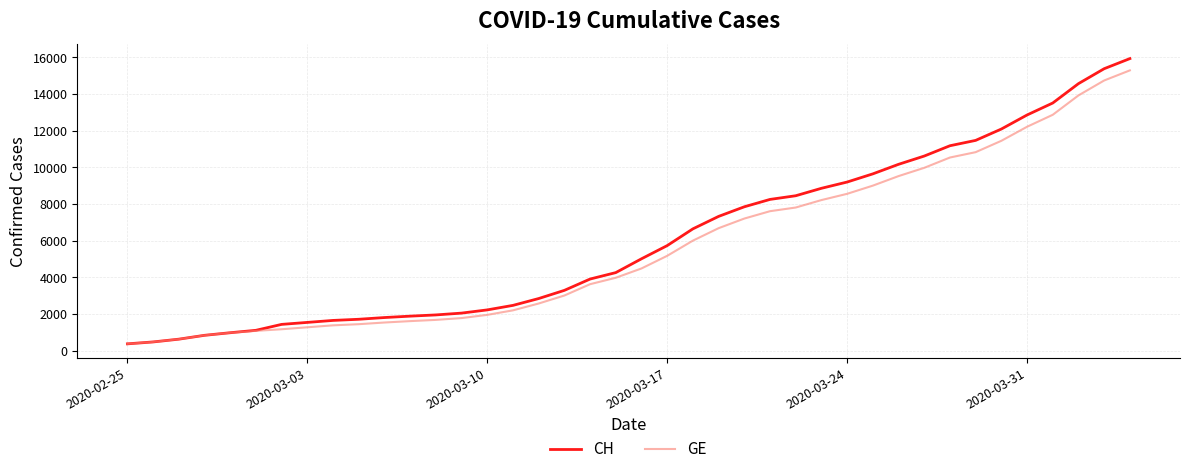

Which series has the widest spread of values?

CH